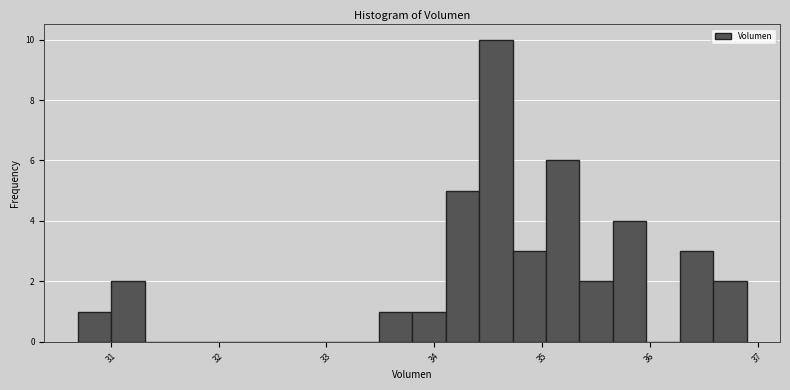

Around what value on the x-axis is the tallest bar? Give the approximate position of its centre, as read against the axis.

34.6